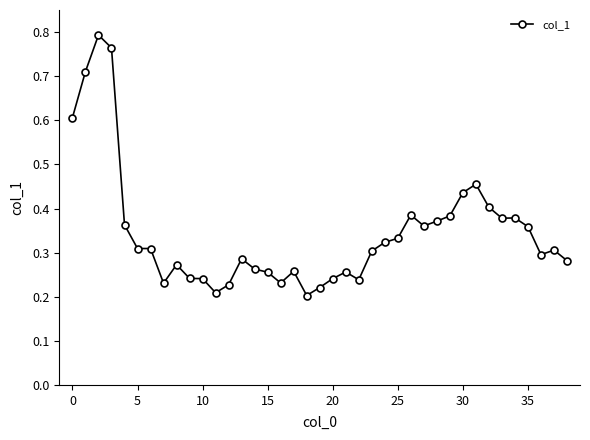

Count the values in the range 0 to 1.

39